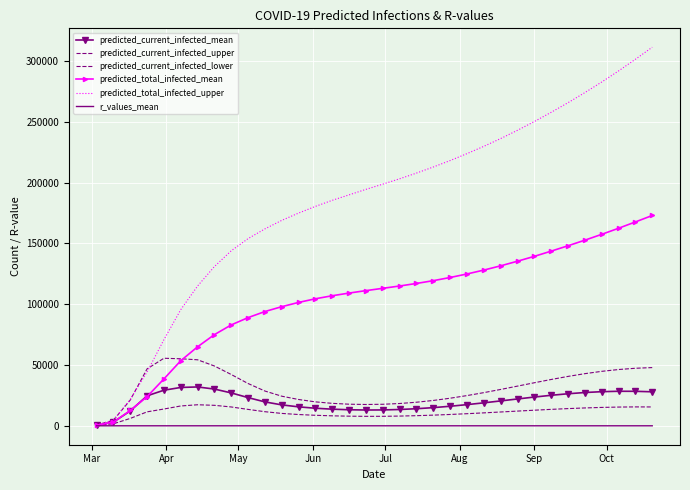

At how many categories does at least one series exceed 262379?

6